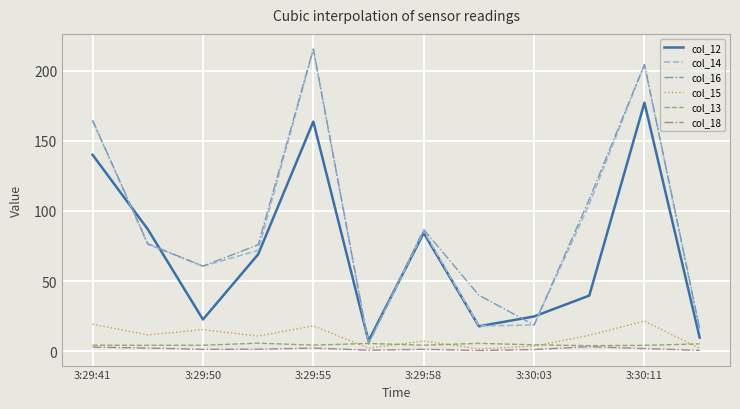

What is the maximum value shown in the chart?

215.4